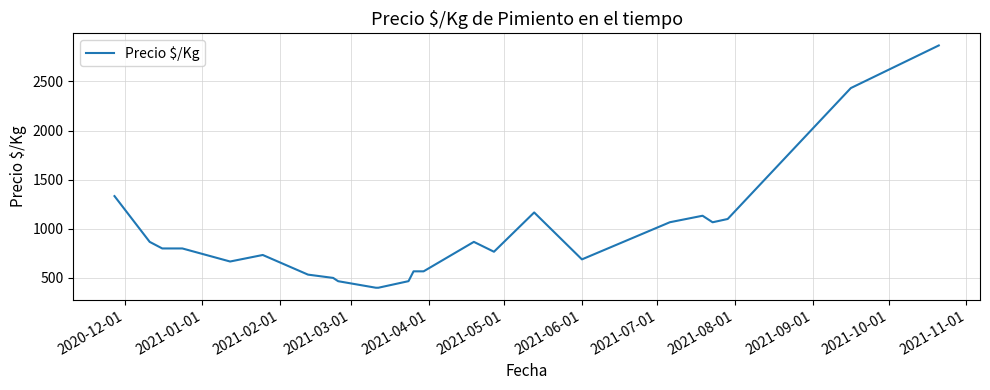

What is the greatest value displayed?

2867.0